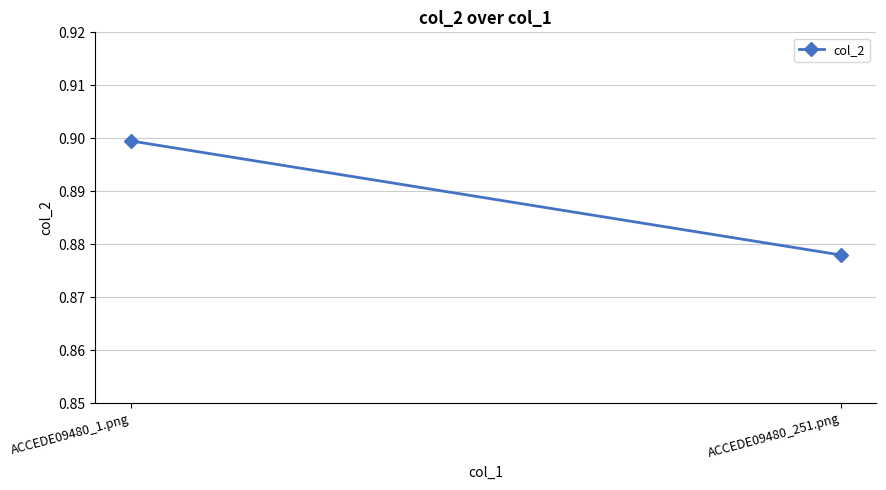

The value at ACCEDE09480_251.png is 0.9. True or false?

True